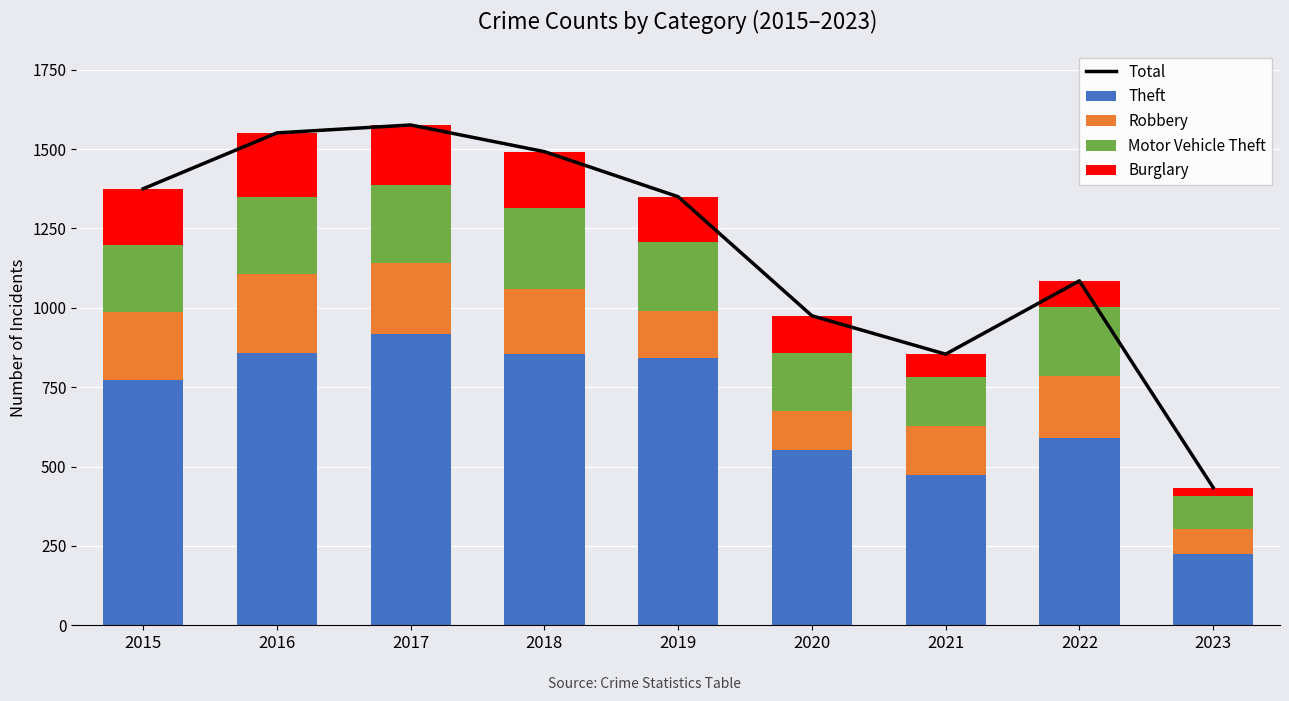

What is the sum of all Total values?

10692